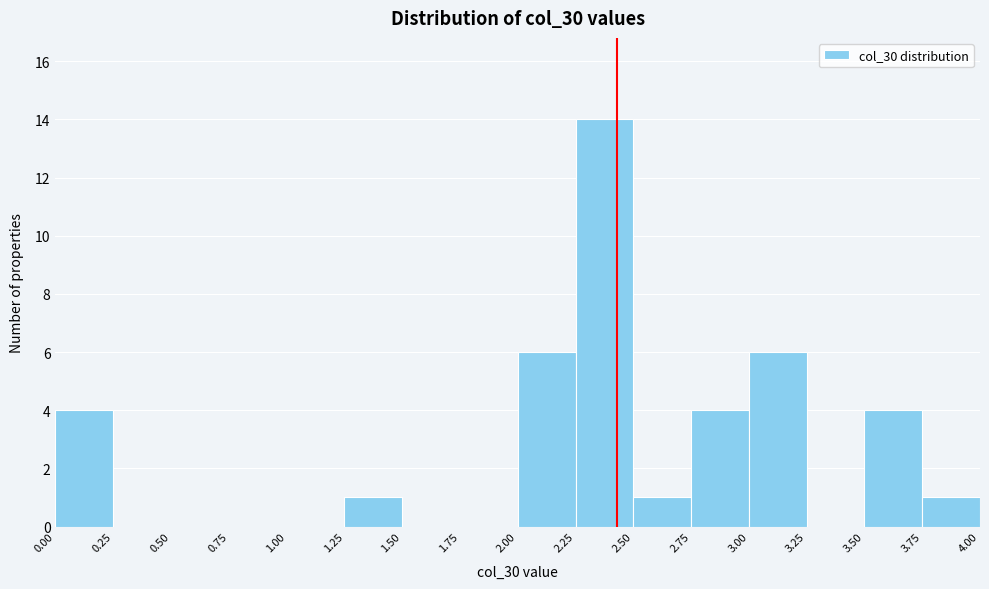

How tall is the bar that spans 2.00 to 2.25 on the x-axis? The values are not printed on the chart, so give them approximately, as read against the axis.

6